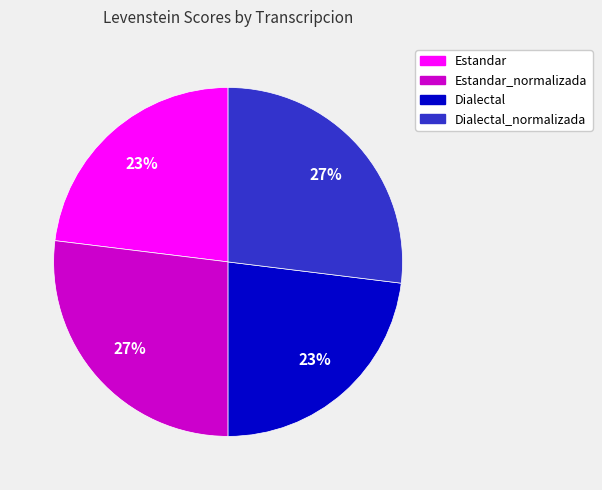

Is there any slice that represents more than half of the pie?

No